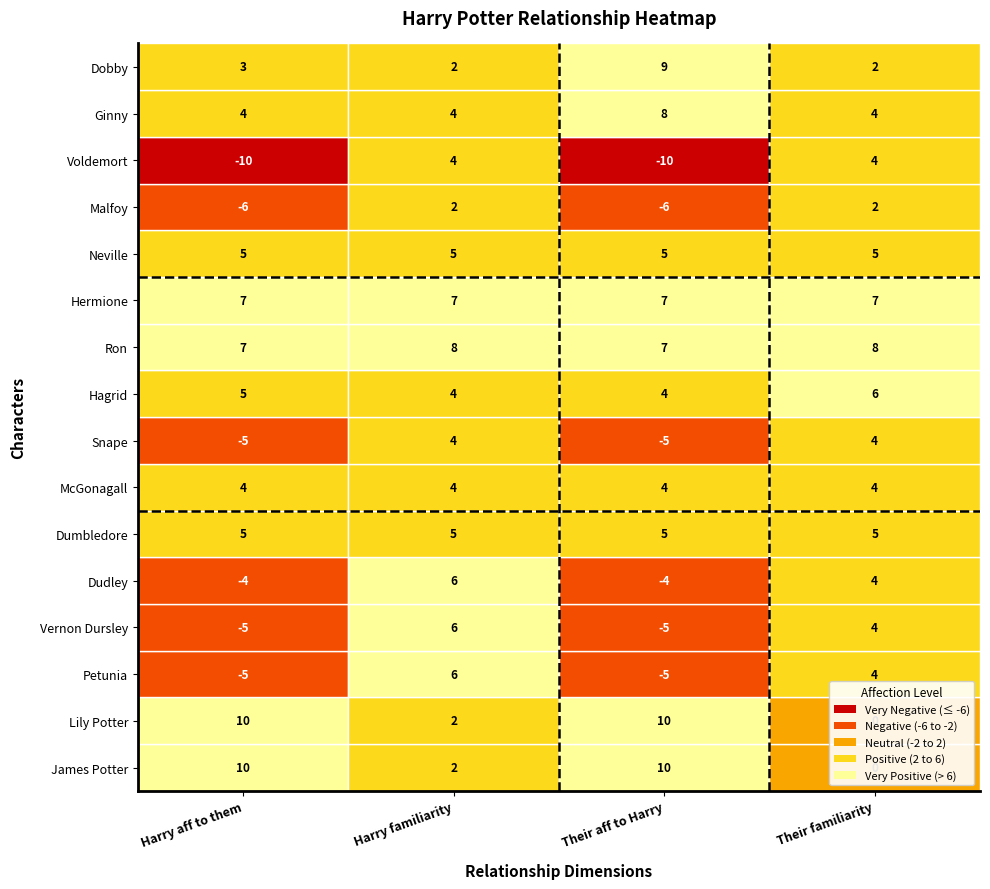

Which series has the widest spread of values?

Voldemort